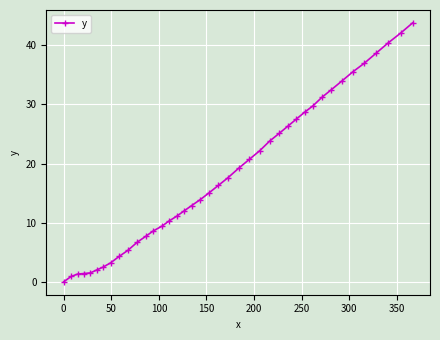

What is the value of the 5th point from the left?

1.5